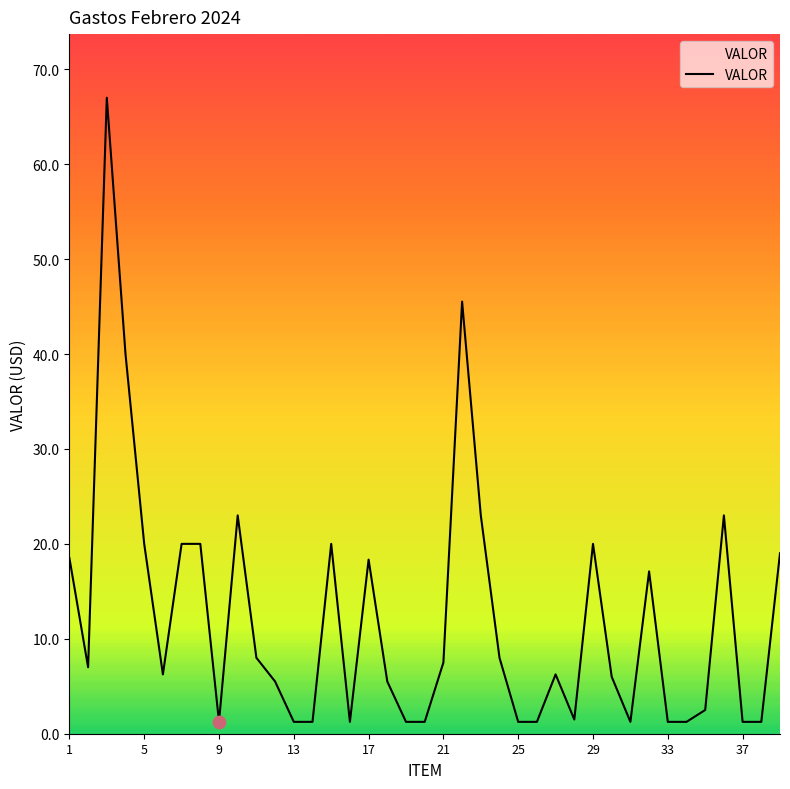

How many lines are shown in the chart?

1